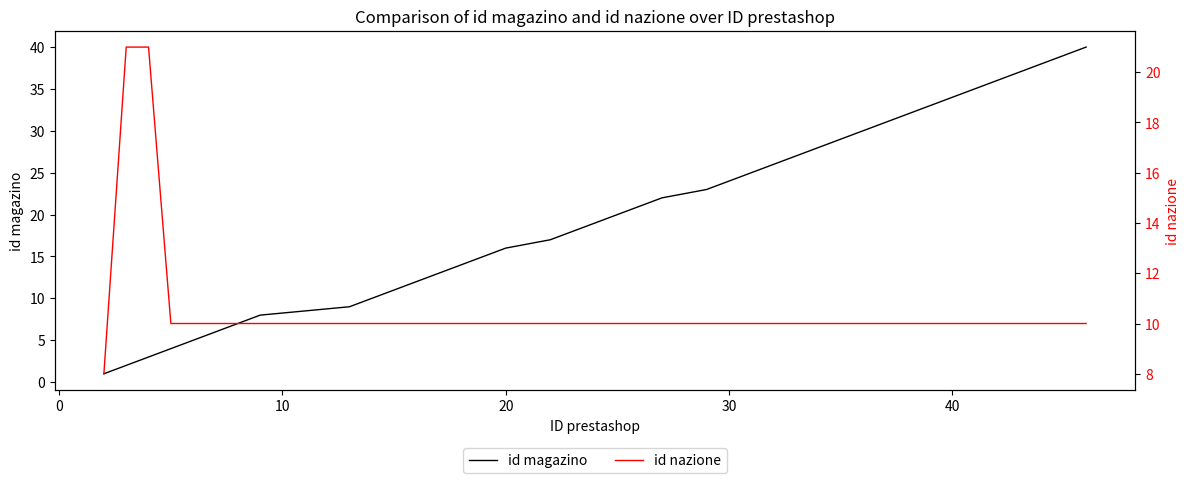

True or false: id magazino has more than 0 interior local peaks.

False